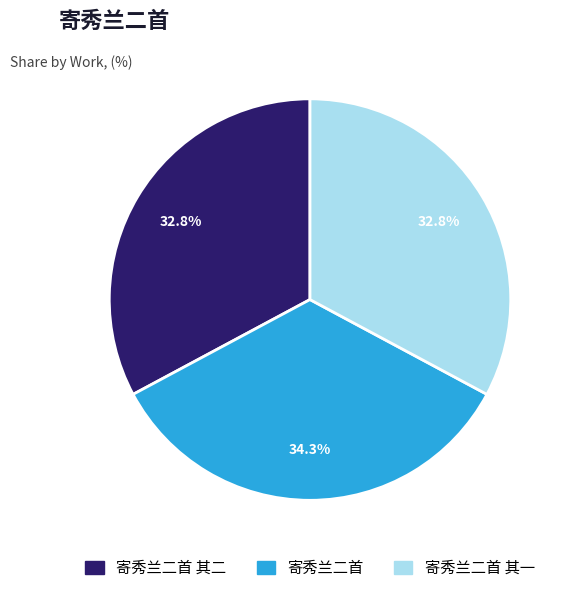

What percentage is the 寄秀兰二首 其二 slice, to the nearest percent?

33%